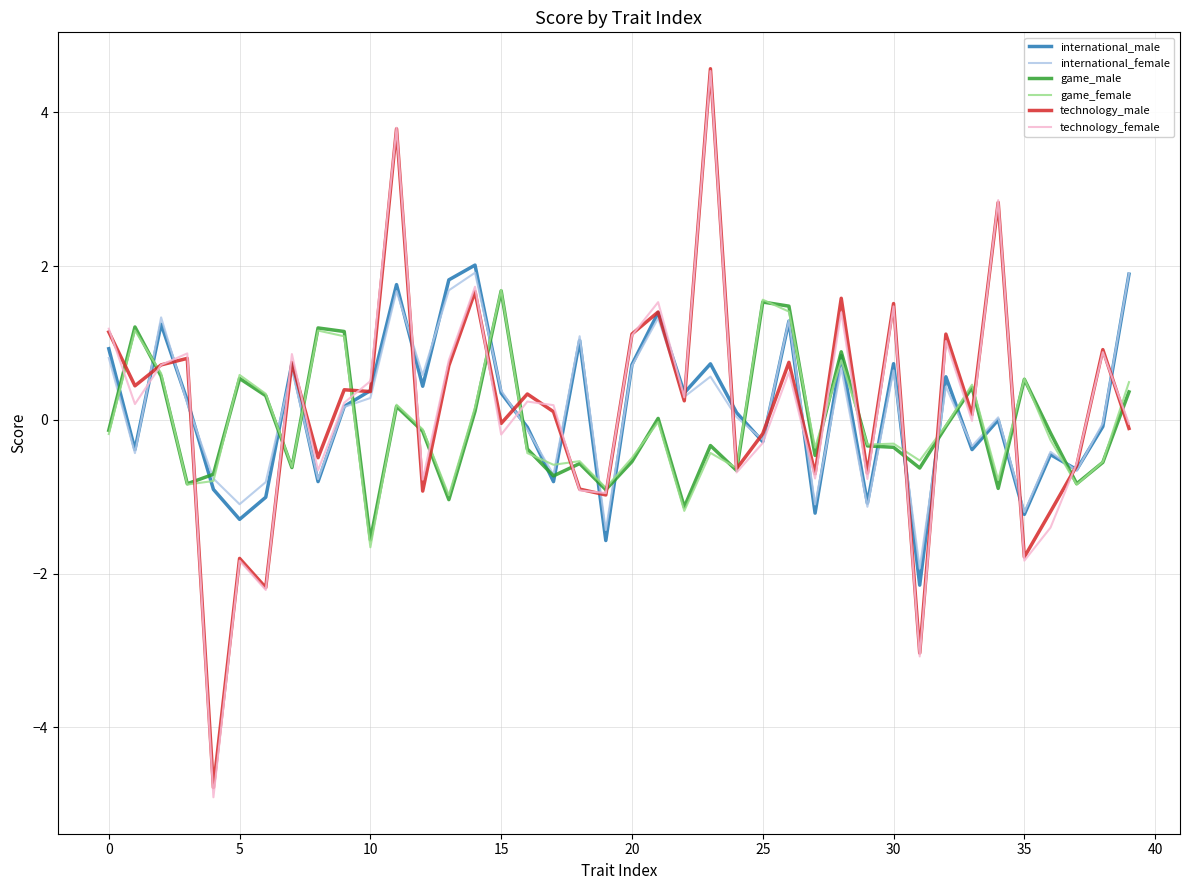

What is the lowest value of the international_male series?

-2.2